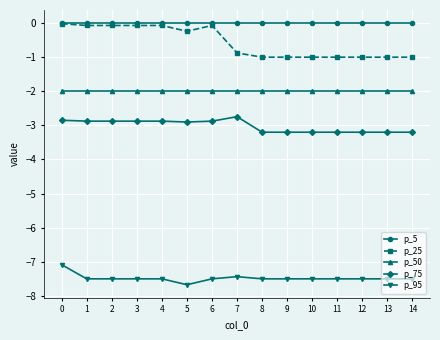

What is the sum of all p_75 values?

-45.3